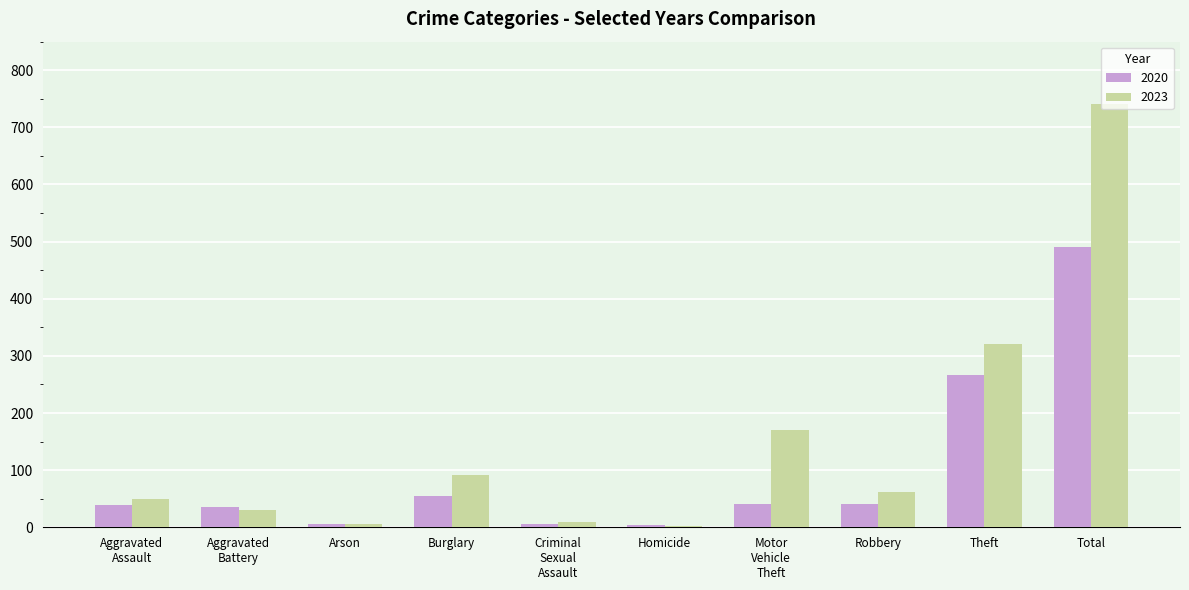

What is the label of the 4th bar from the left?

Burglary